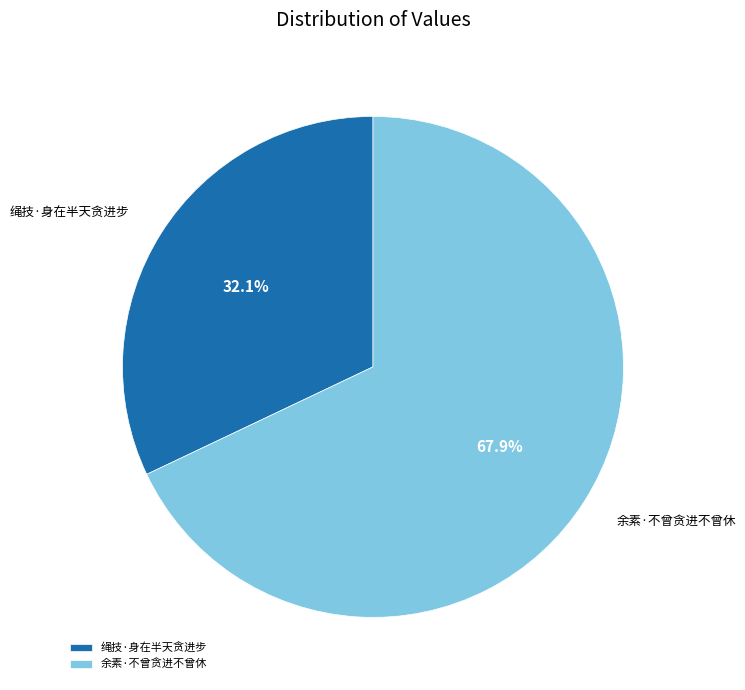

What is the largest slice in the pie chart?

余素·不曾贪进不曾休